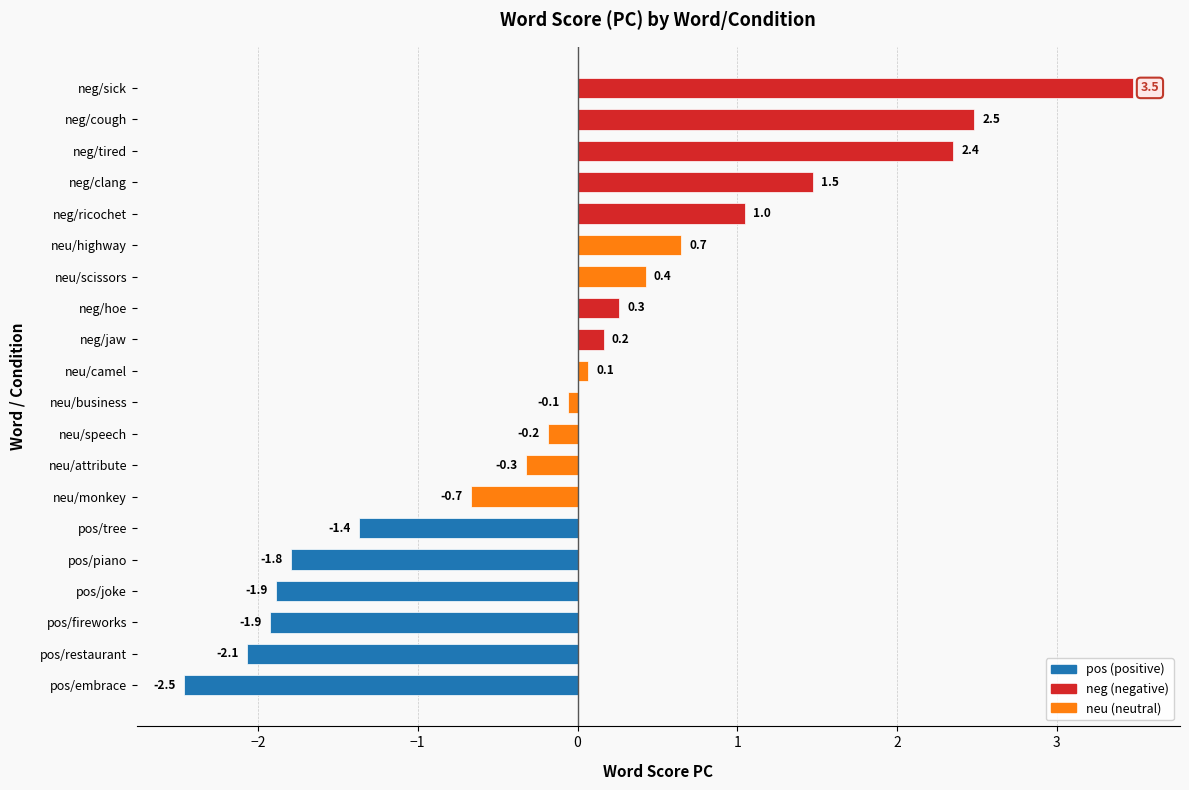

Between neu/highway and neg/cough, which is larger?

neg/cough